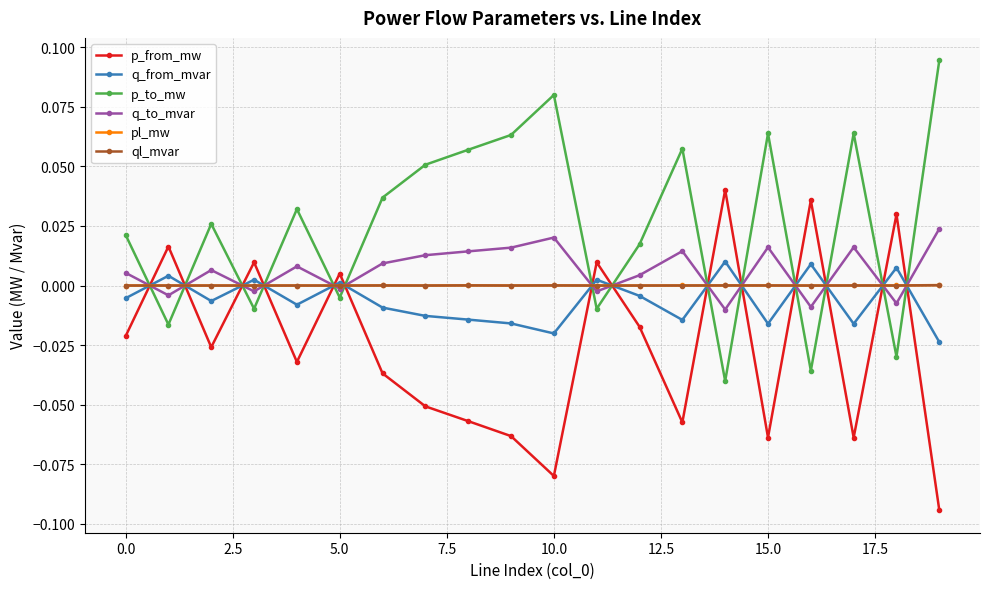

Which series has the largest total across all categories?

p_to_mw